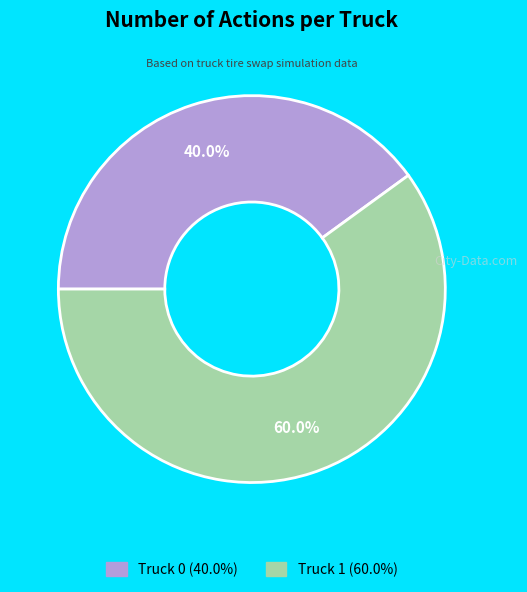

What percentage is the Truck 1 slice, to the nearest percent?

60%